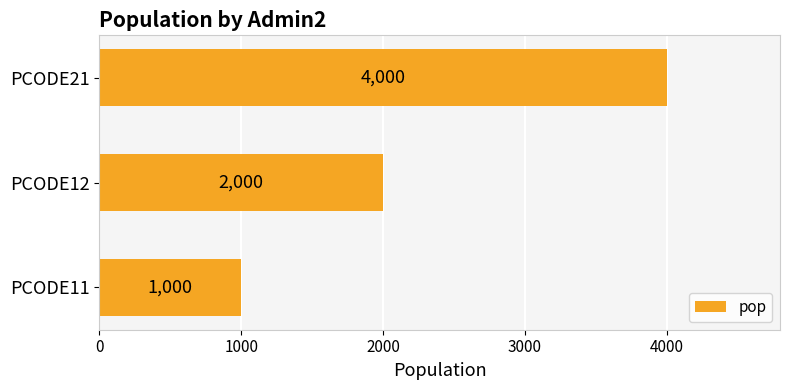

Count the values in the range 1000 to 4000.

3